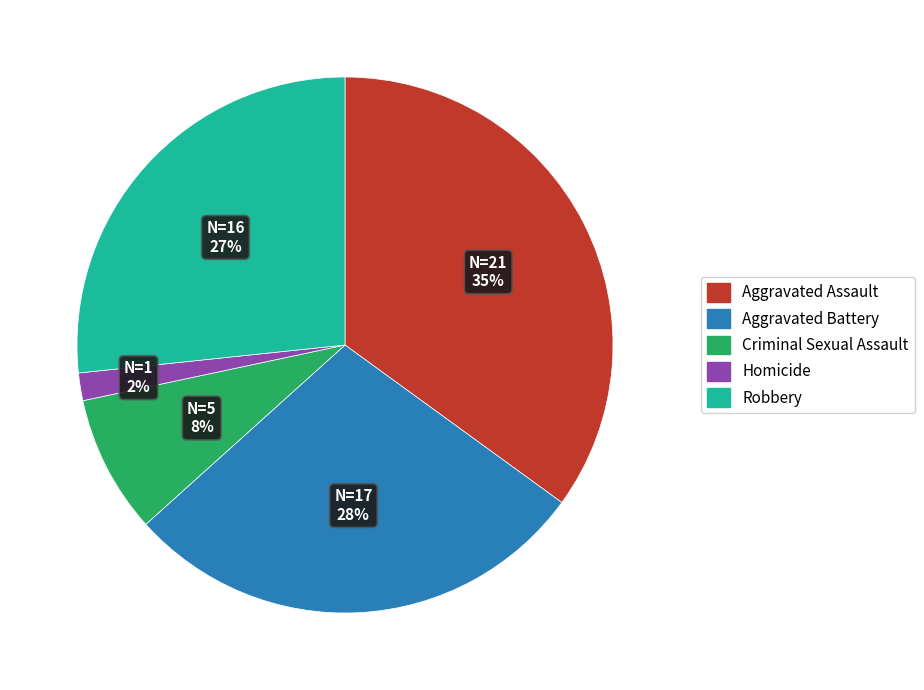

Between Robbery and Aggravated Assault, which is larger?

Aggravated Assault